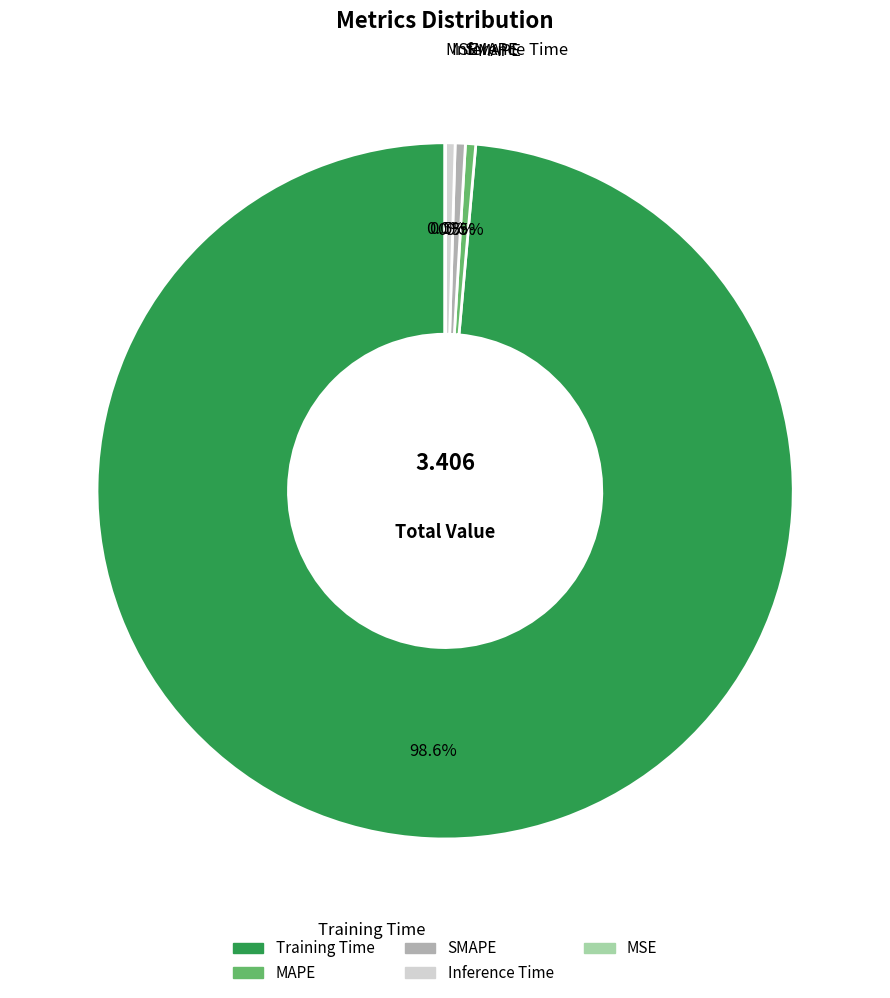

Combined, do Training Time and MAPE account for over 50%?

Yes